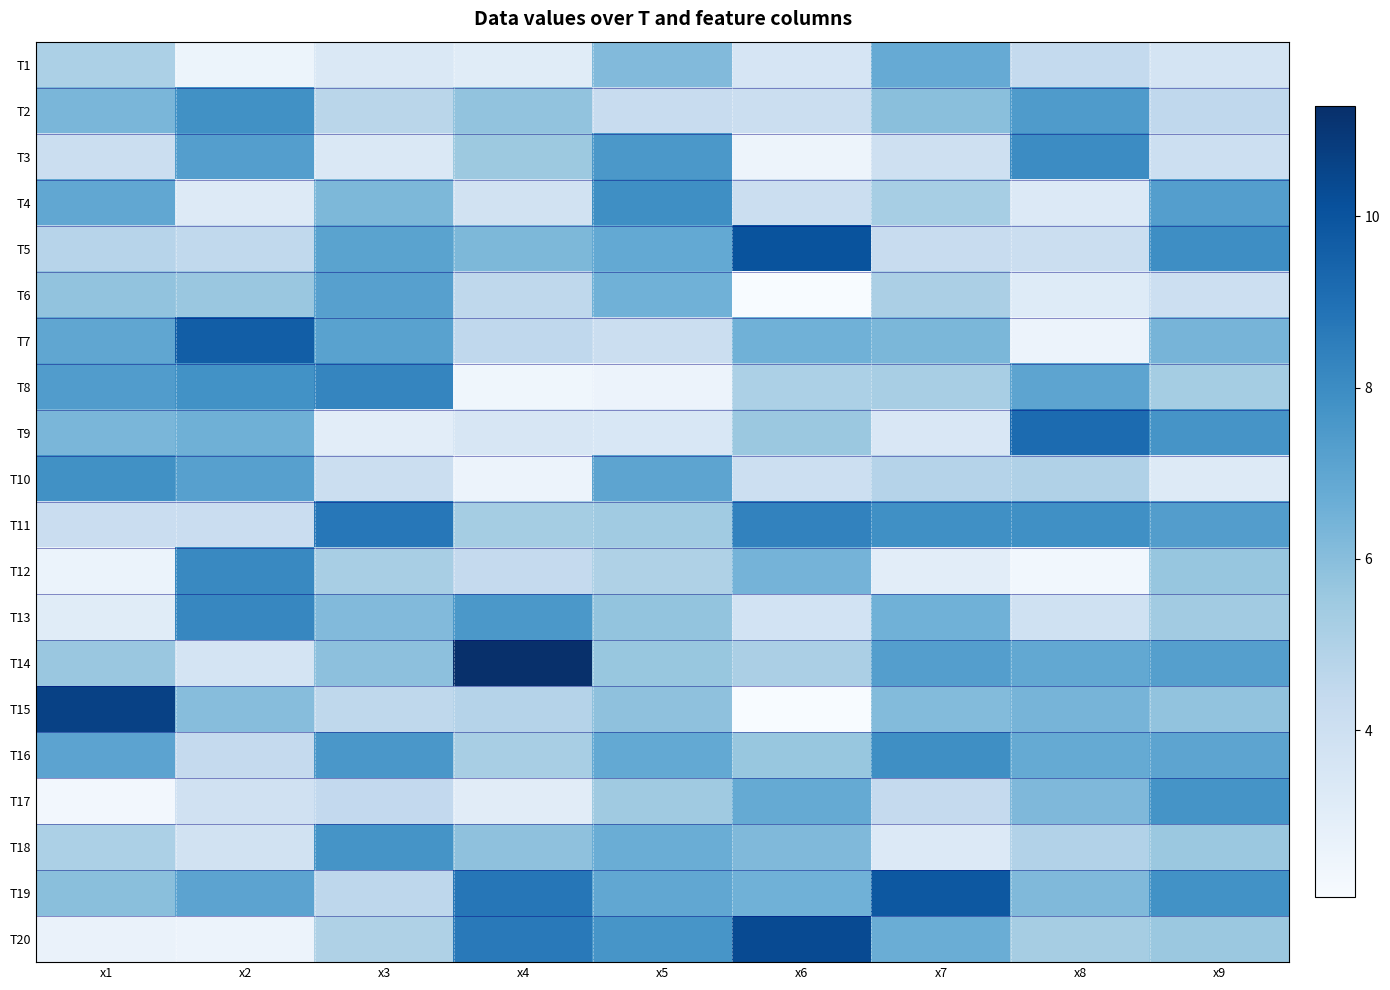

Between x6 and x9, which series saw the biggest shift?

T20